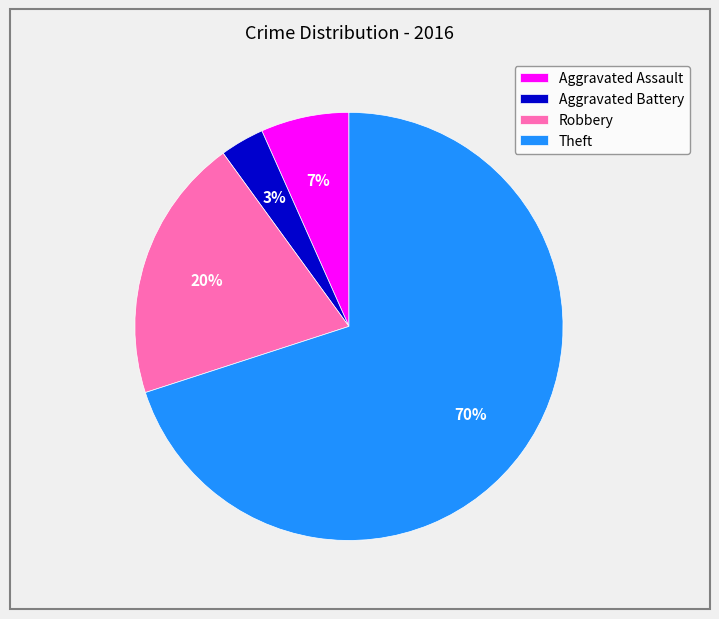

Is Robbery the majority of the pie?

No